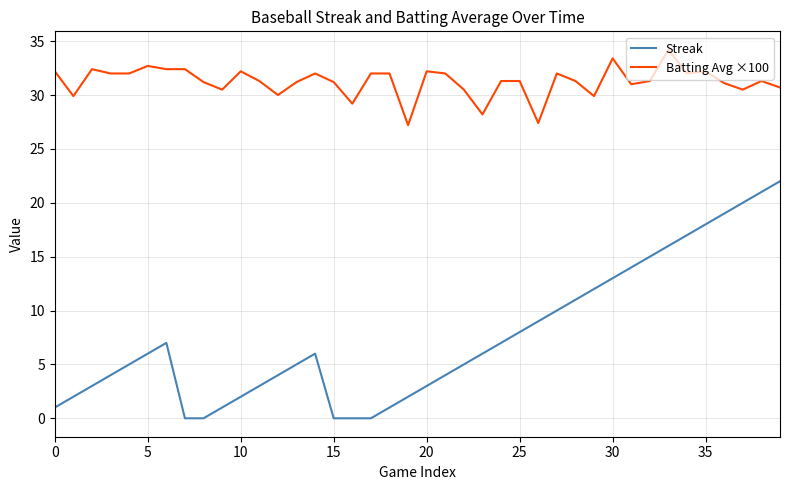

What are all the series names shown in the legend?

Streak, Batting Avg ×100